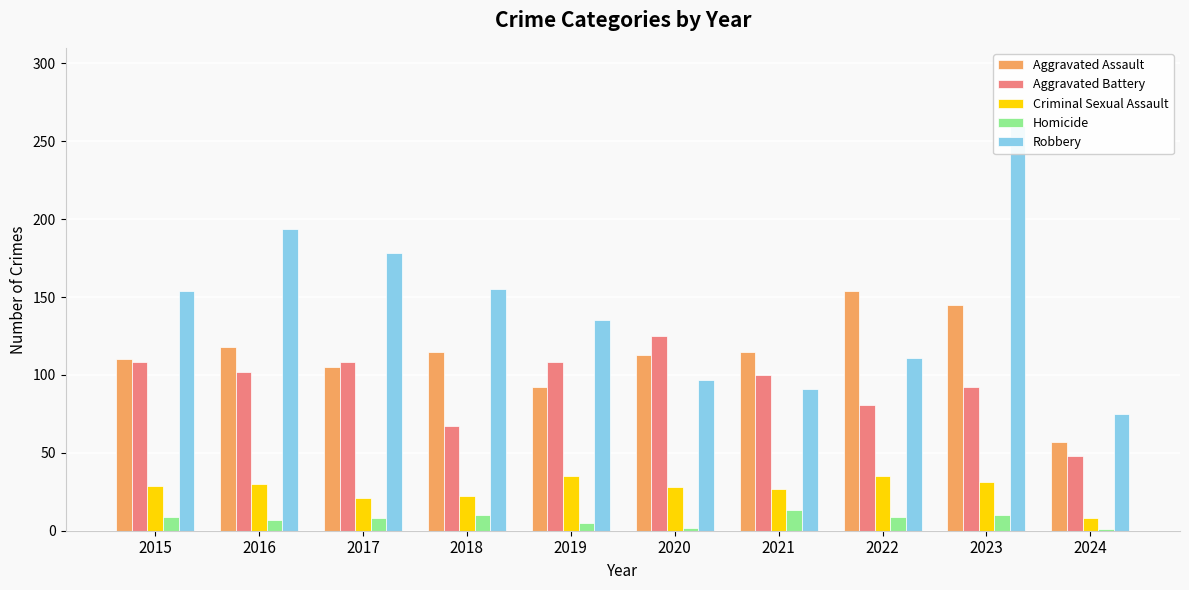

Read the Criminal Sexual Assault value at 2024, to the nearest 10.

10